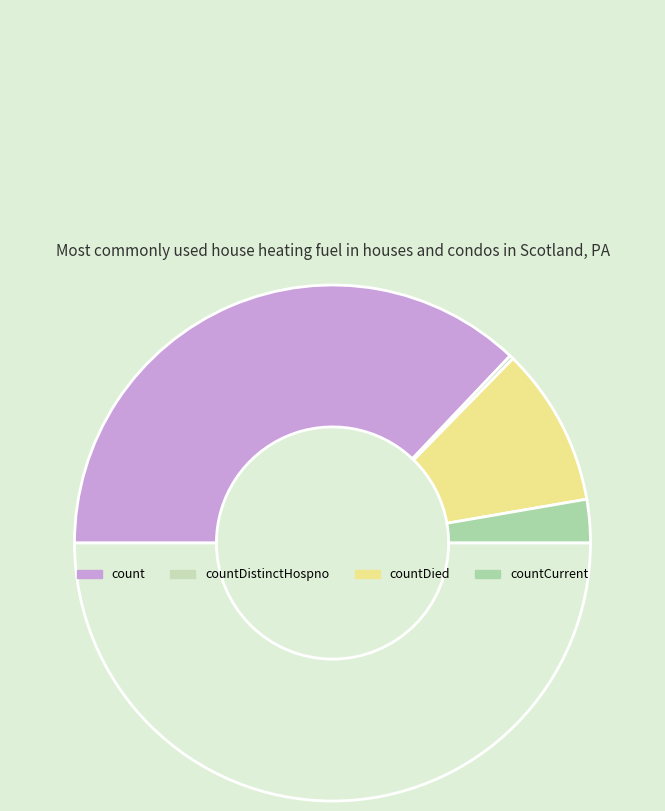

Which slice is the largest?

count